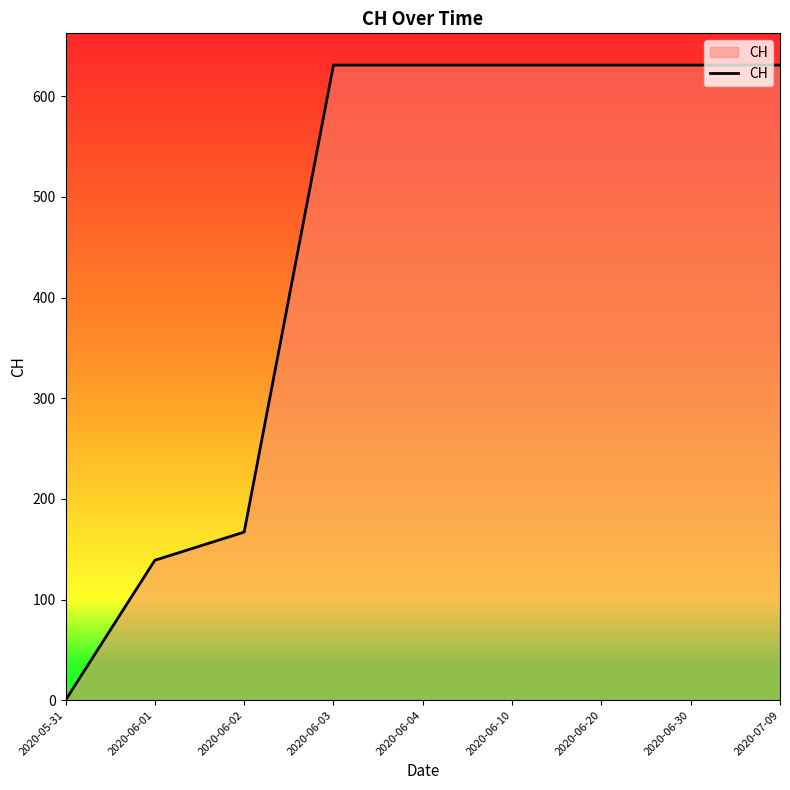

Is it true that the value at 2020-05-31 is 0?

True